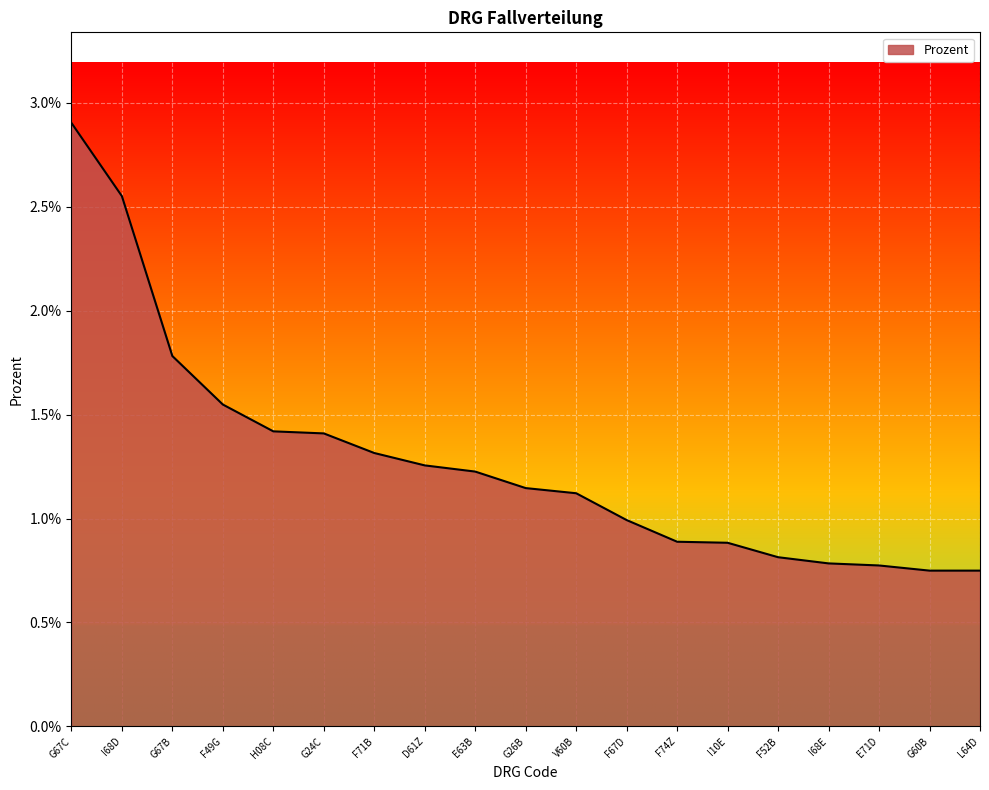

The value at F74Z is 0.0. True or false?

False